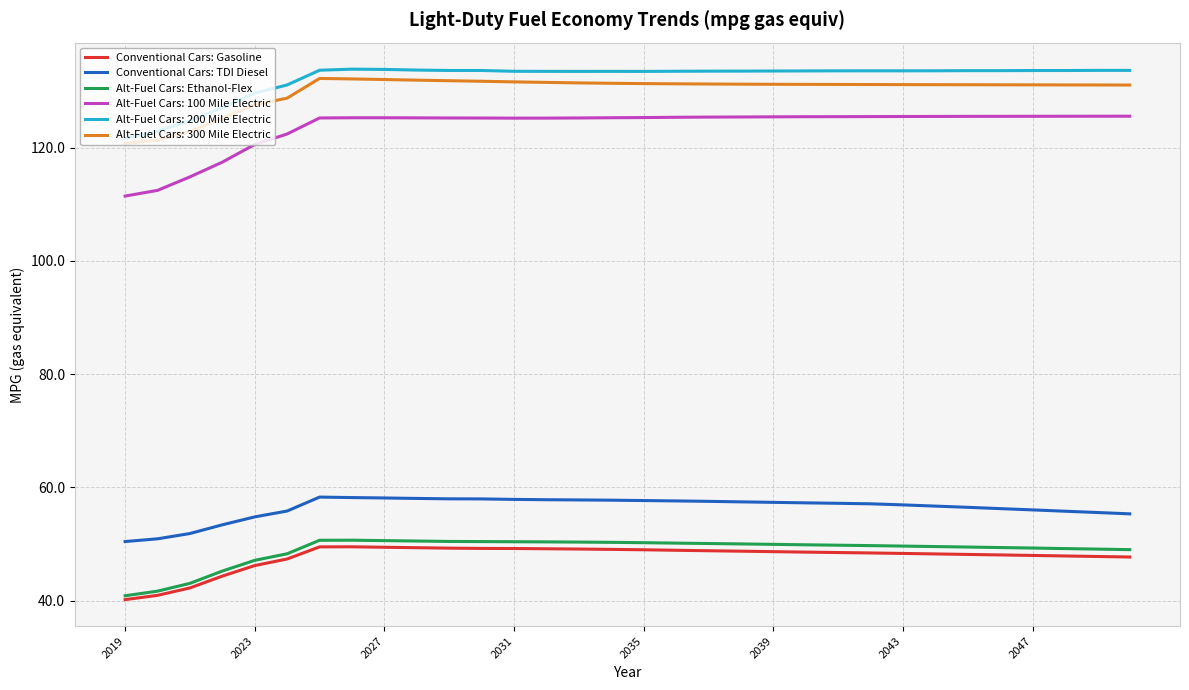

True or false: Alt-Fuel Cars: 300 Mile Electric and Alt-Fuel Cars: Ethanol-Flex cross at least once.

False